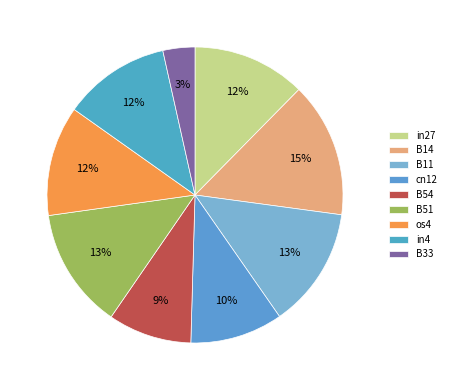

What percentage is the B51 slice, to the nearest percent?

13%